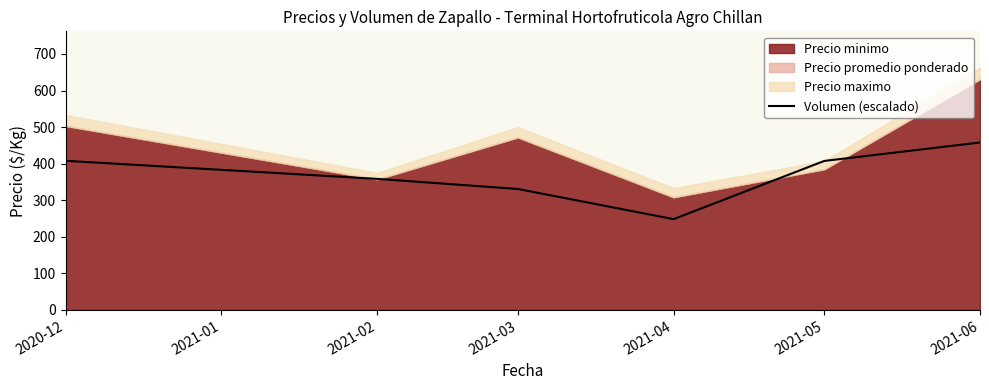

What is the minimum value for Volumen (escalado)?

248.4